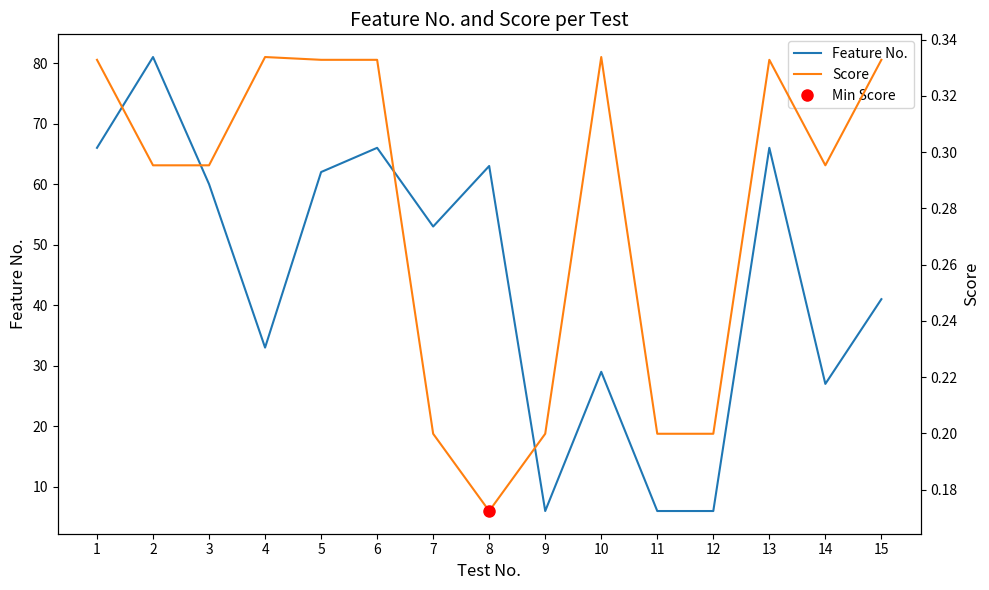

How many values in the Feature No. series exceed 53?

7